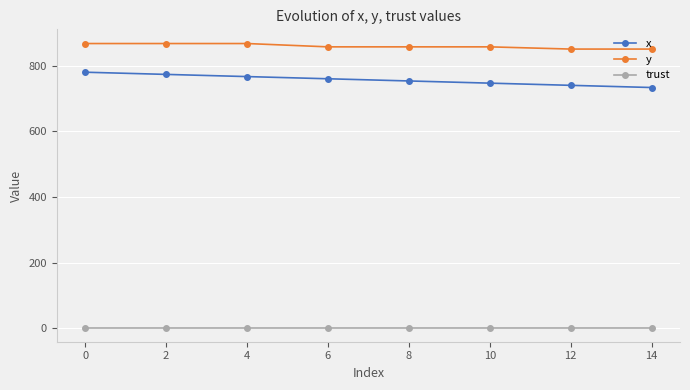

What is the approximate value of x at 4?

766.7